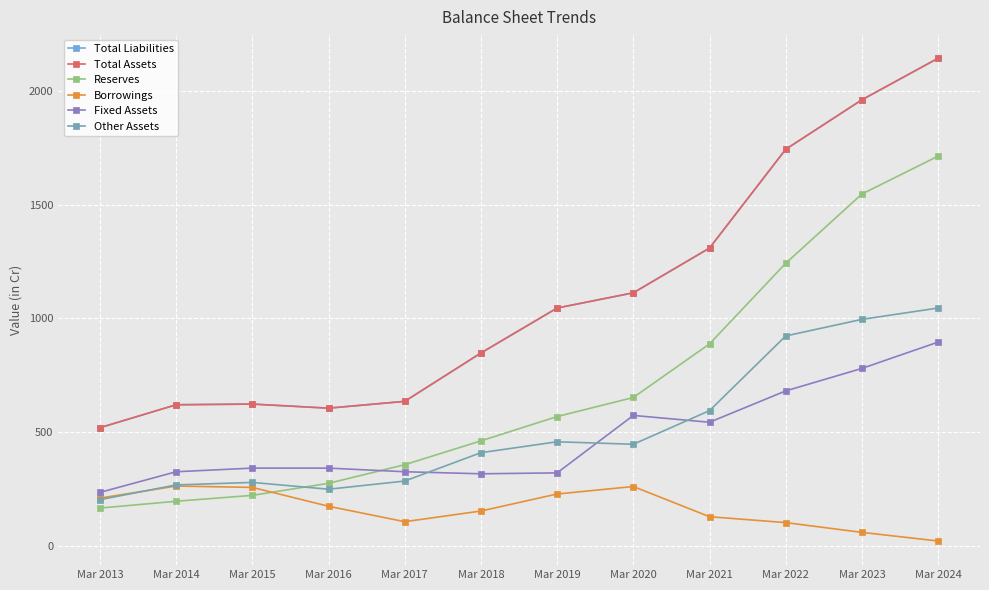

Where is the first local minimum for Total Assets?

Mar 2016